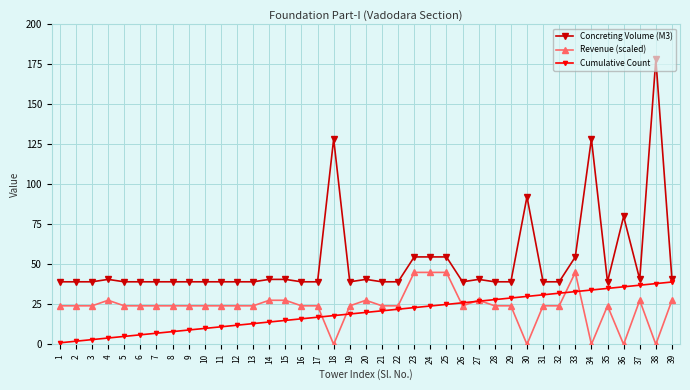

What is the greatest value displayed?

178.2